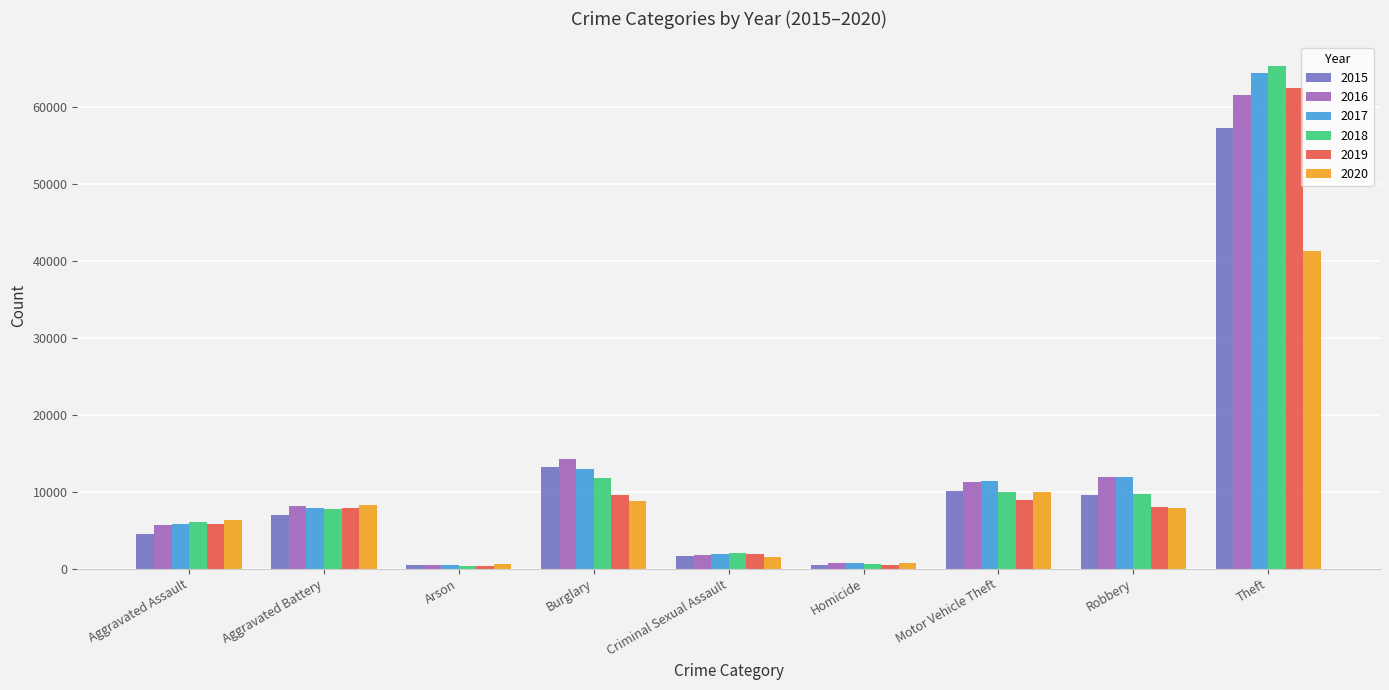

True or false: 2016 has a value of 16173 at Robbery.

False